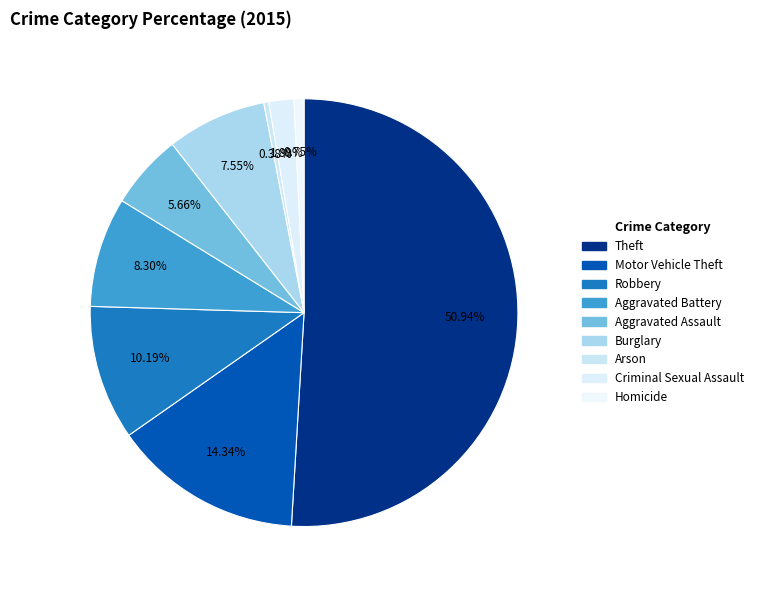

True or false: Arson accounts for 15% of the total.

False